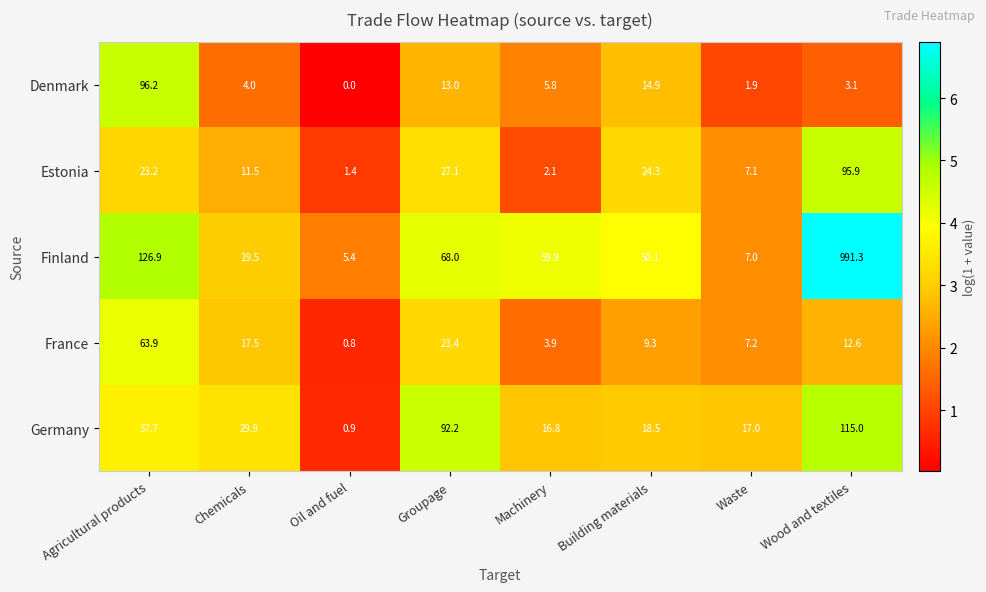

At which category is the sum across all series the highest?

Wood and textiles